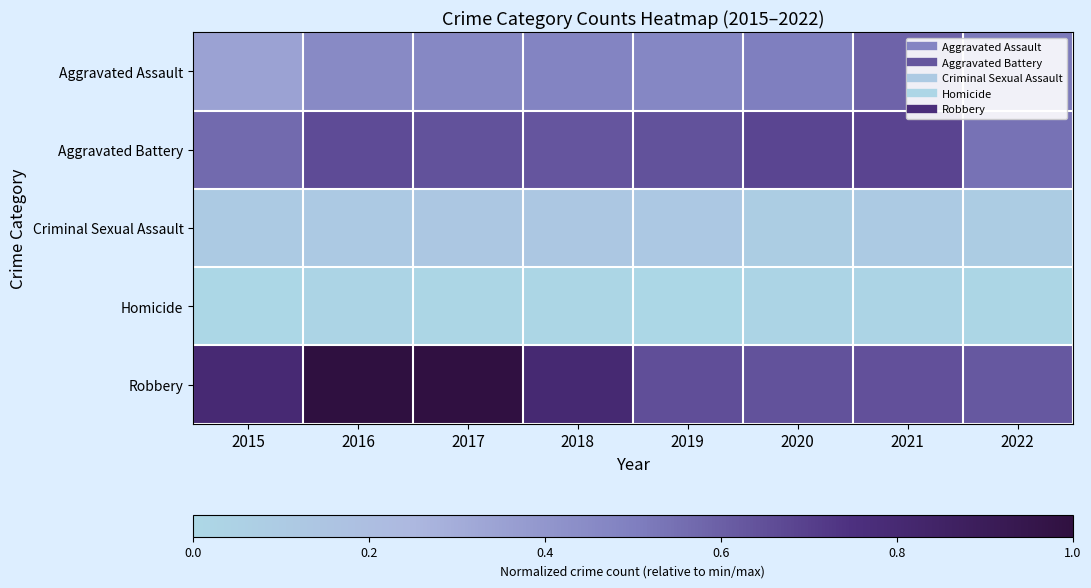

Which series changed the most between 2015 and 2019?

Robbery